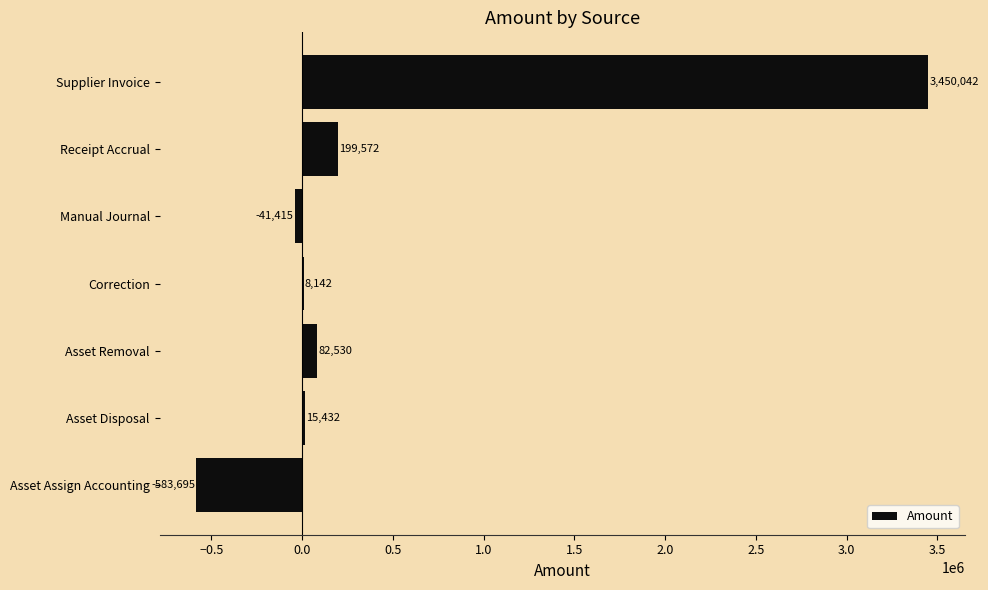

What is the greatest value displayed?

3450042.4